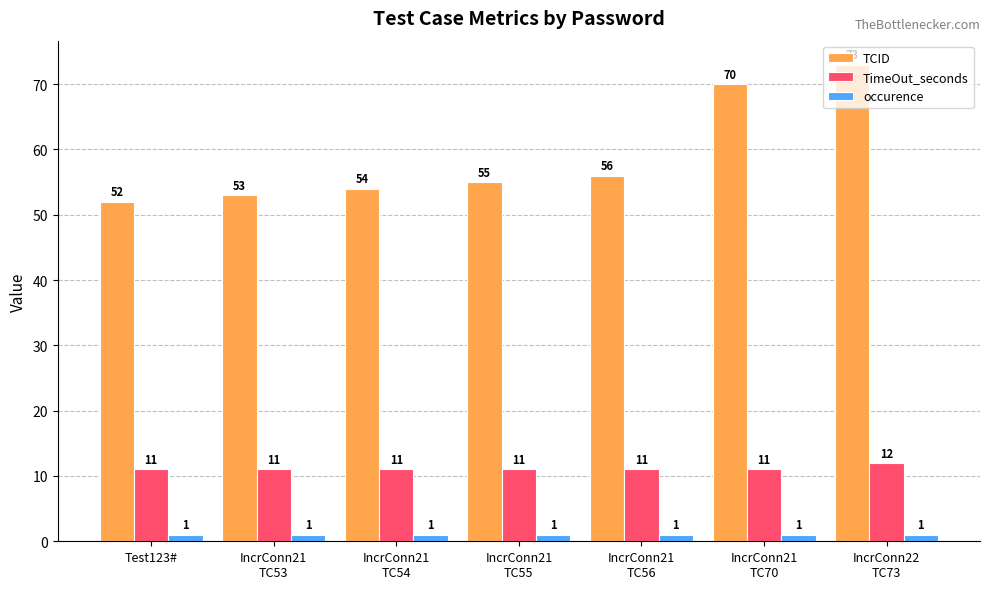

What is the label of the 2nd bar from the right?

IncrConn21
TC70